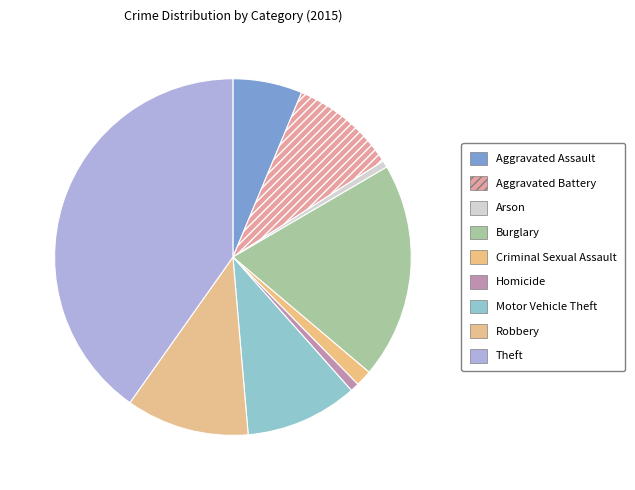

How many segments does this pie chart have?

9